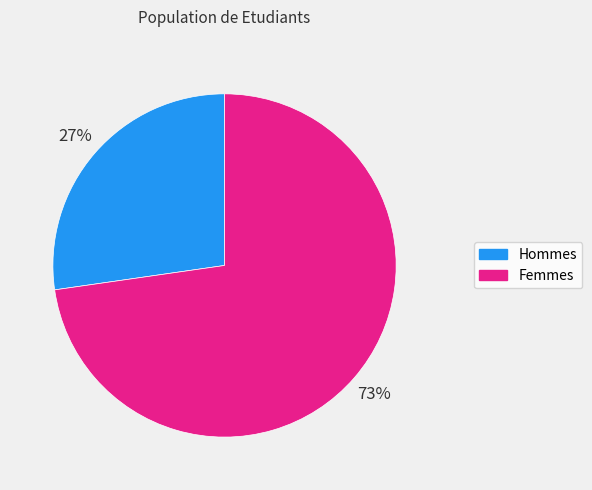

Is there a majority slice in this chart?

Yes